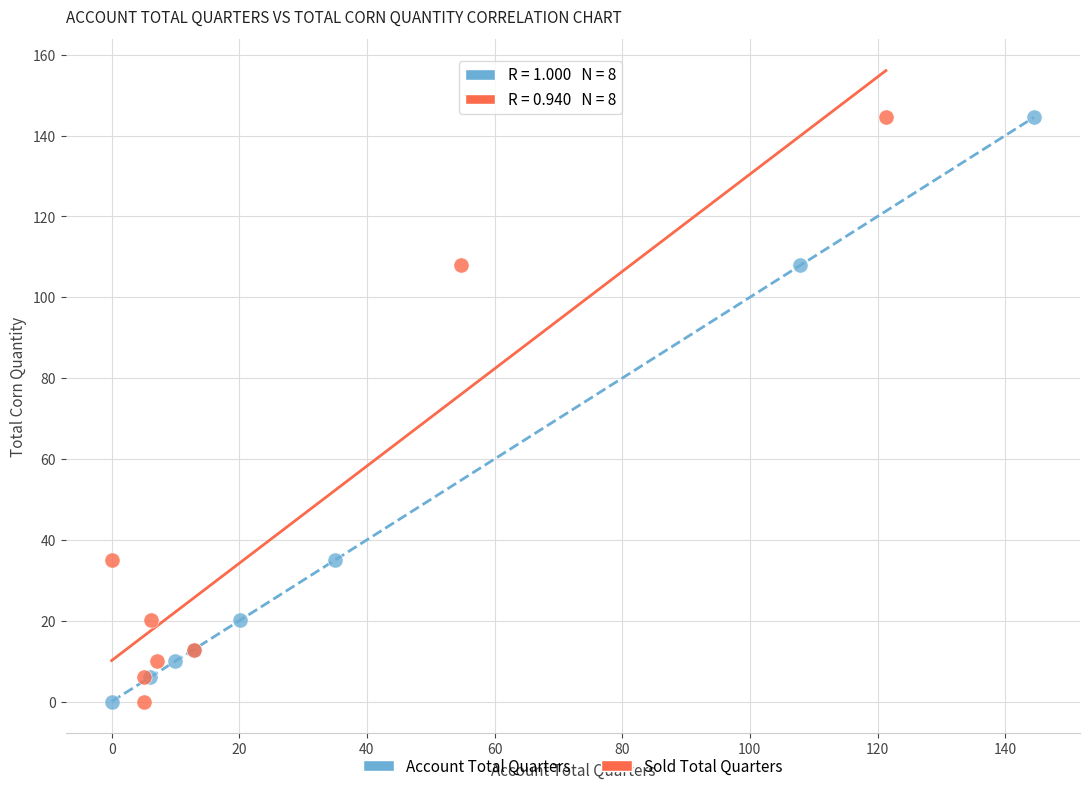

What are all the series names shown in the legend?

Account Total Quarters, Sold Total Quarters